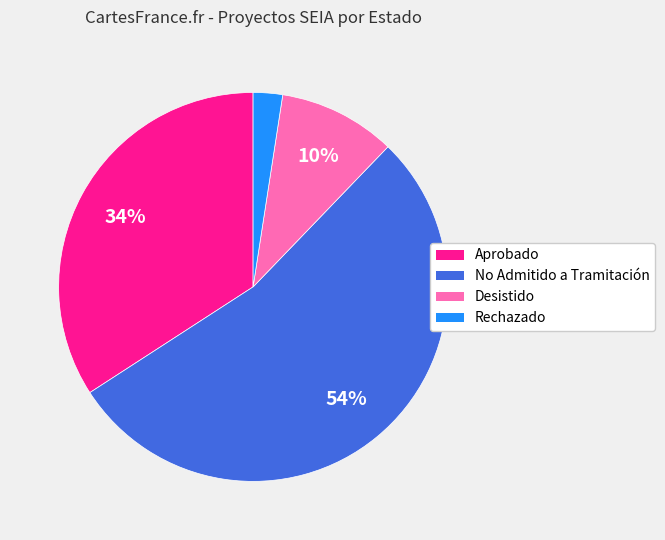

Do Desistido and No Admitido a Tramitación together represent more than half of the pie?

Yes